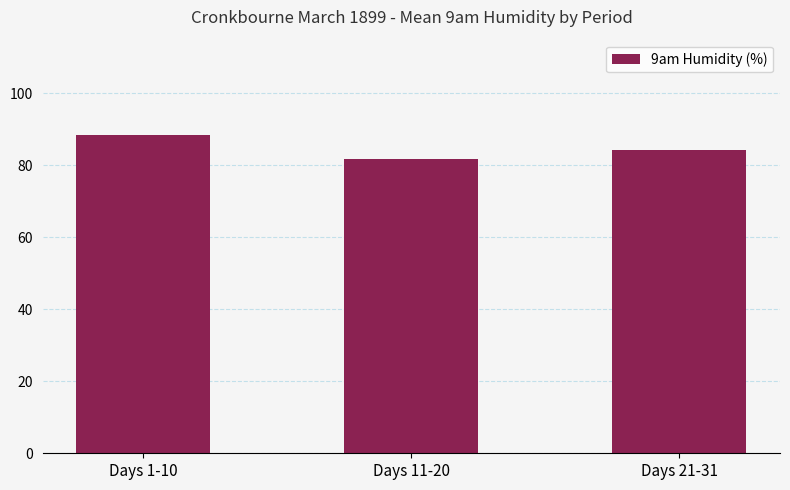

Read the value at Days 21-31.

84.2